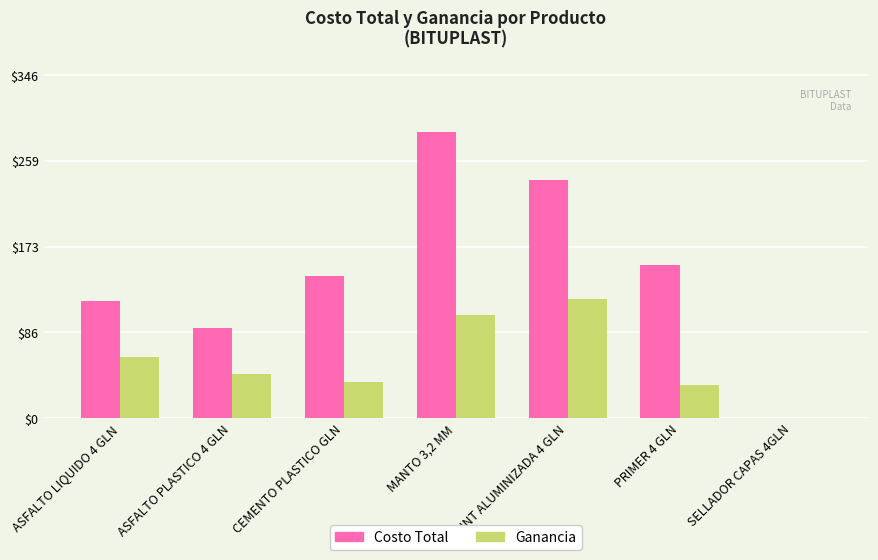

The value of Ganancia at ASFALTO PLASTICO 4 GLN is 24.4. True or false?

False